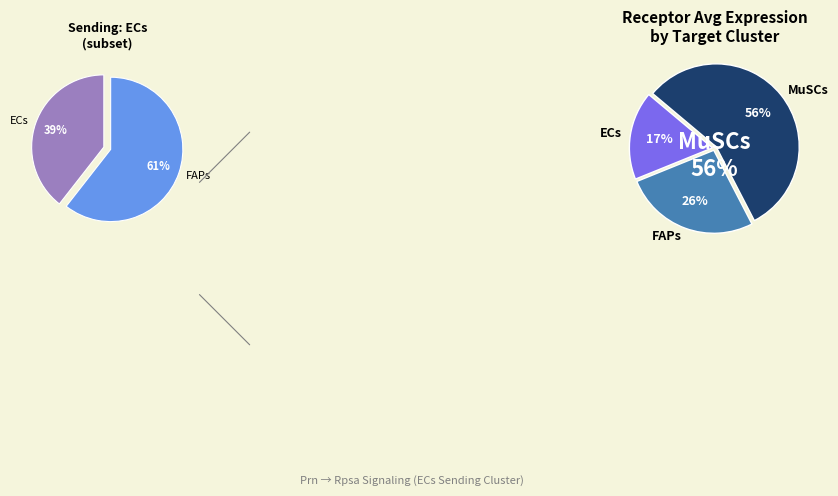

What percentage do ECs and MuSCs together represent?

73.5%